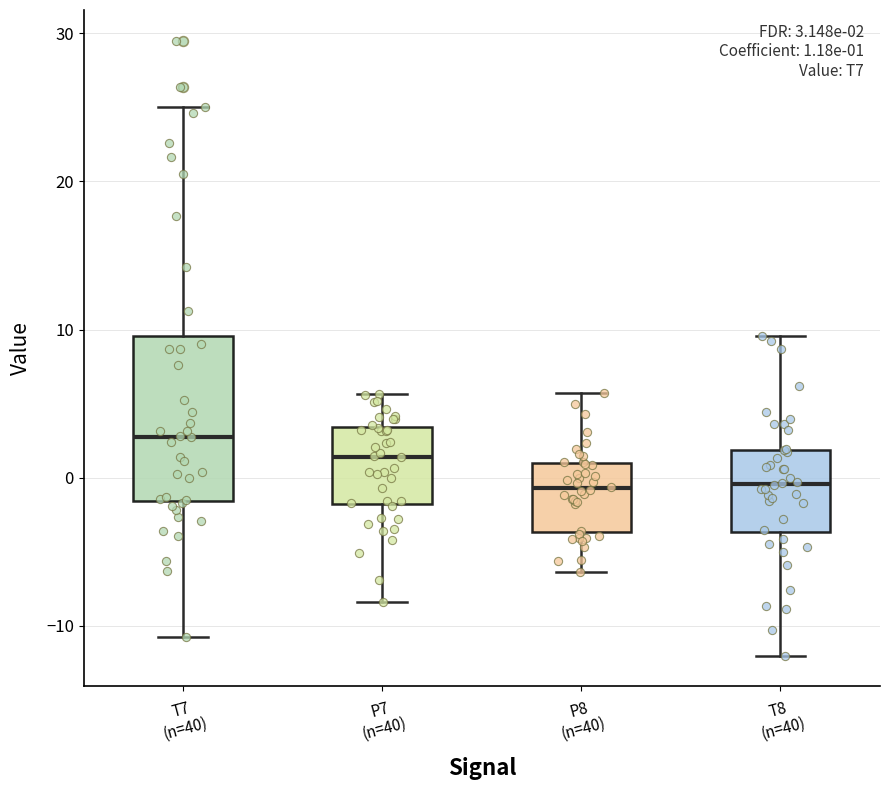

Comparing the boxes themselves (not the whiskers), which one is the tallest?

T7 (n=40)